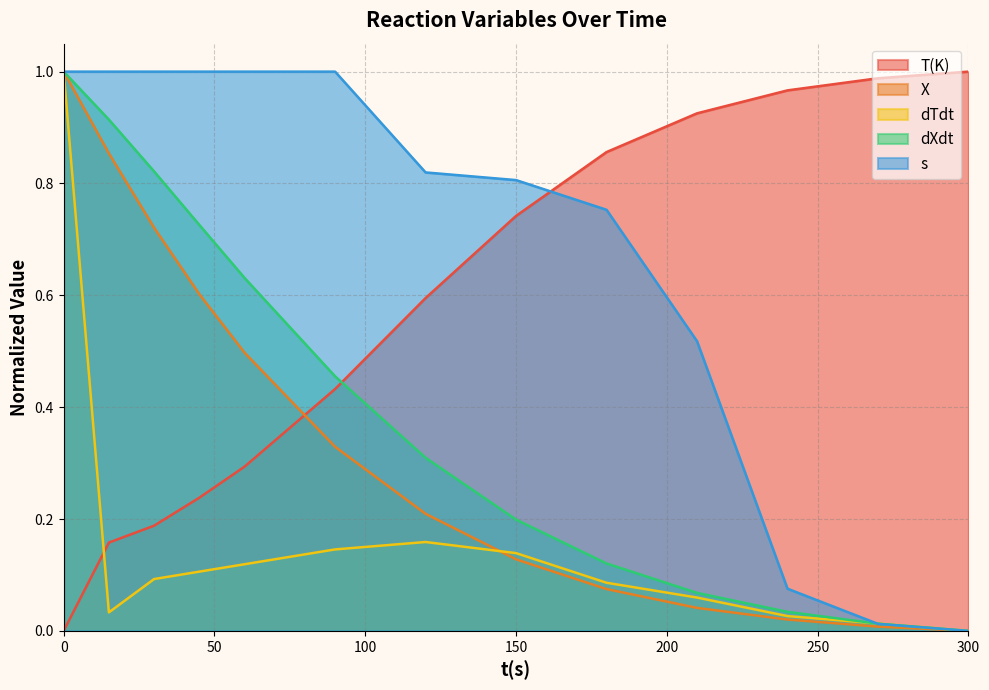

At how many categories does at least one series exceed 0?

13